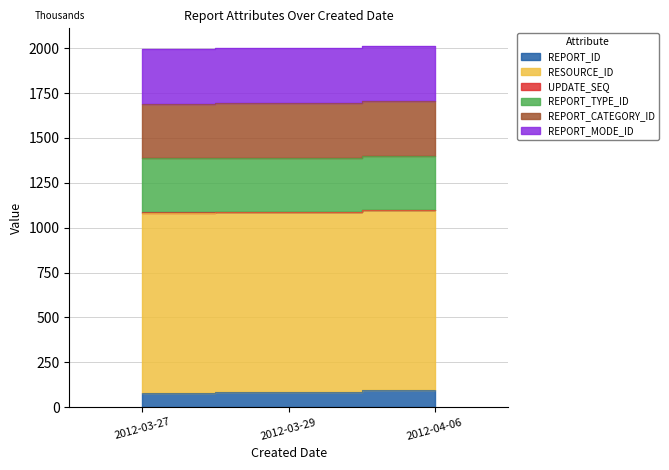

Reading left to right, what are all the values shown in this chart?

REPORT_ID: 81	86	95
RESOURCE_ID: 1003	1004	1005
UPDATE_SEQ: 1	0	0
REPORT_TYPE_ID: 301	301	301
REPORT_CATEGORY_ID: 305	305	305
REPORT_MODE_ID: 304	304	304